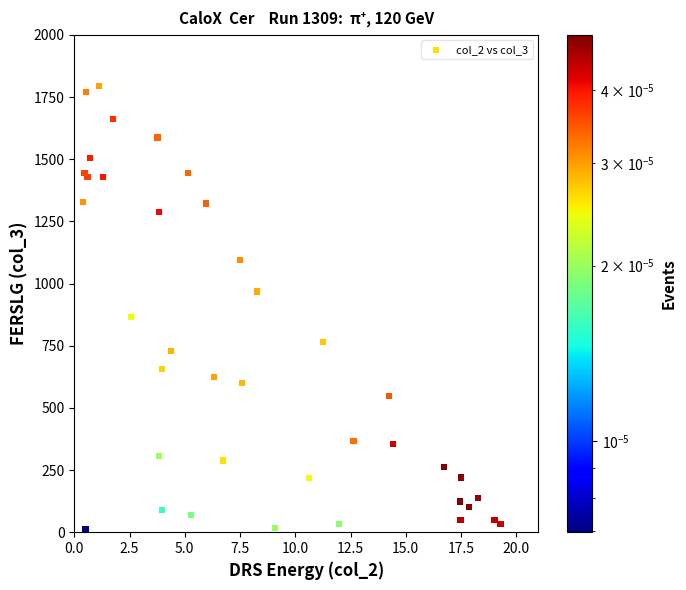

What Y value in the scatter plot is closest to 902?

864.1